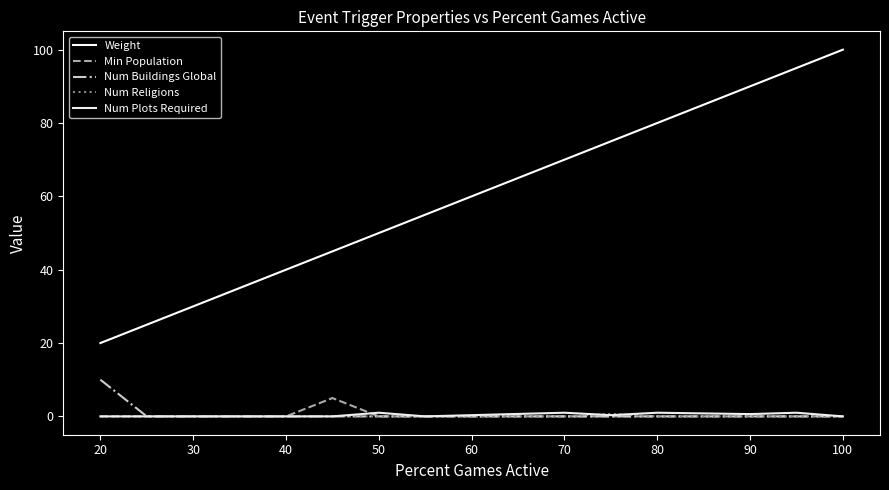

What are all the series names shown in the legend?

Weight, Min Population, Num Buildings Global, Num Religions, Num Plots Required